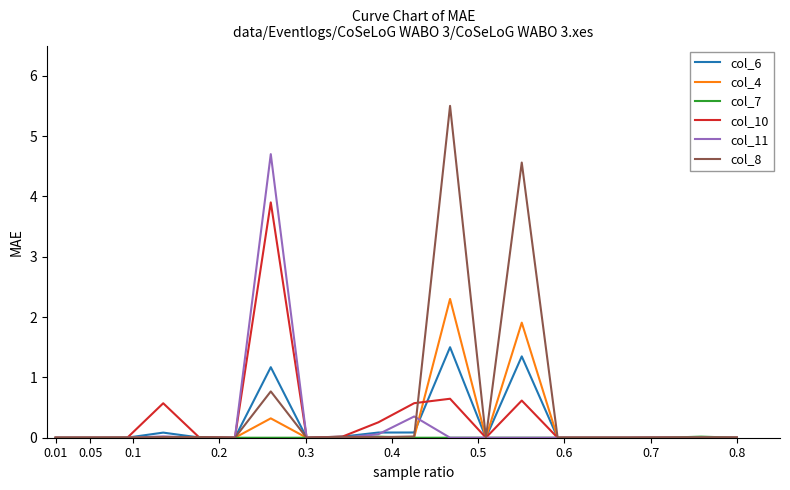

What is the greatest value displayed?

5.5